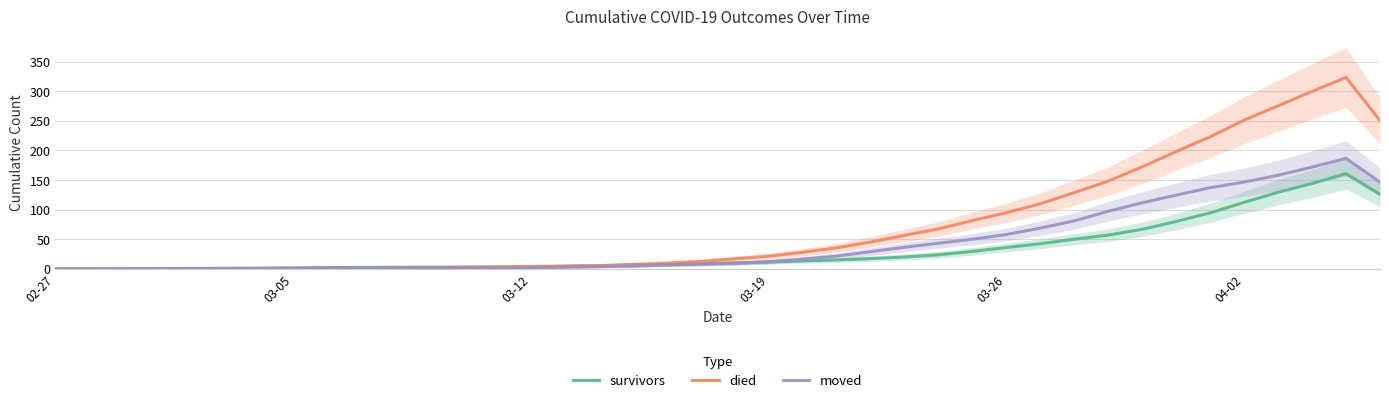

At which category does died reach its first local peak?

38